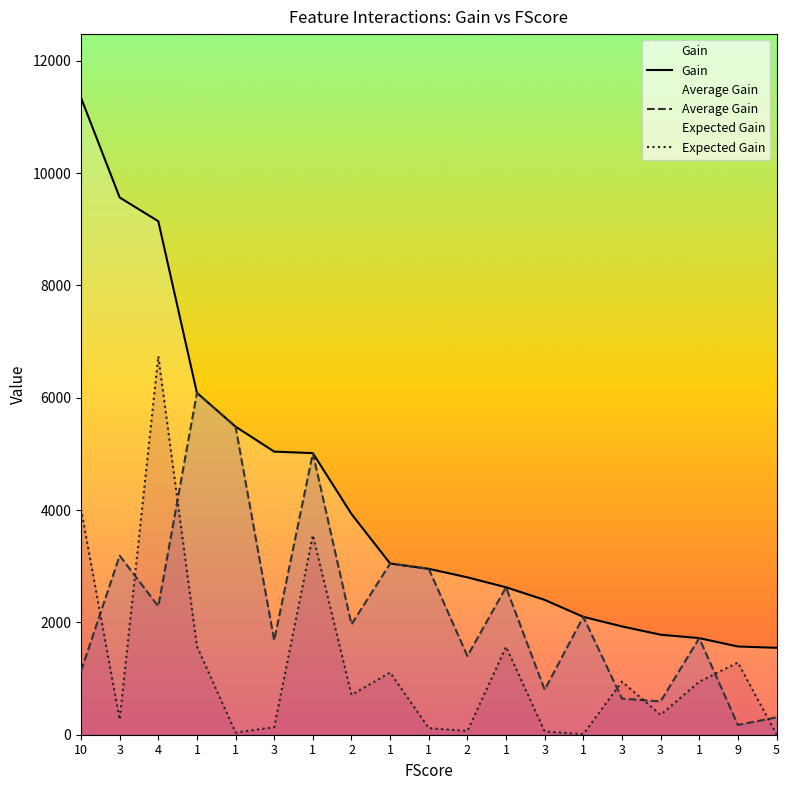

Is it true that Average Gain equals 2624.9 at 1?

True